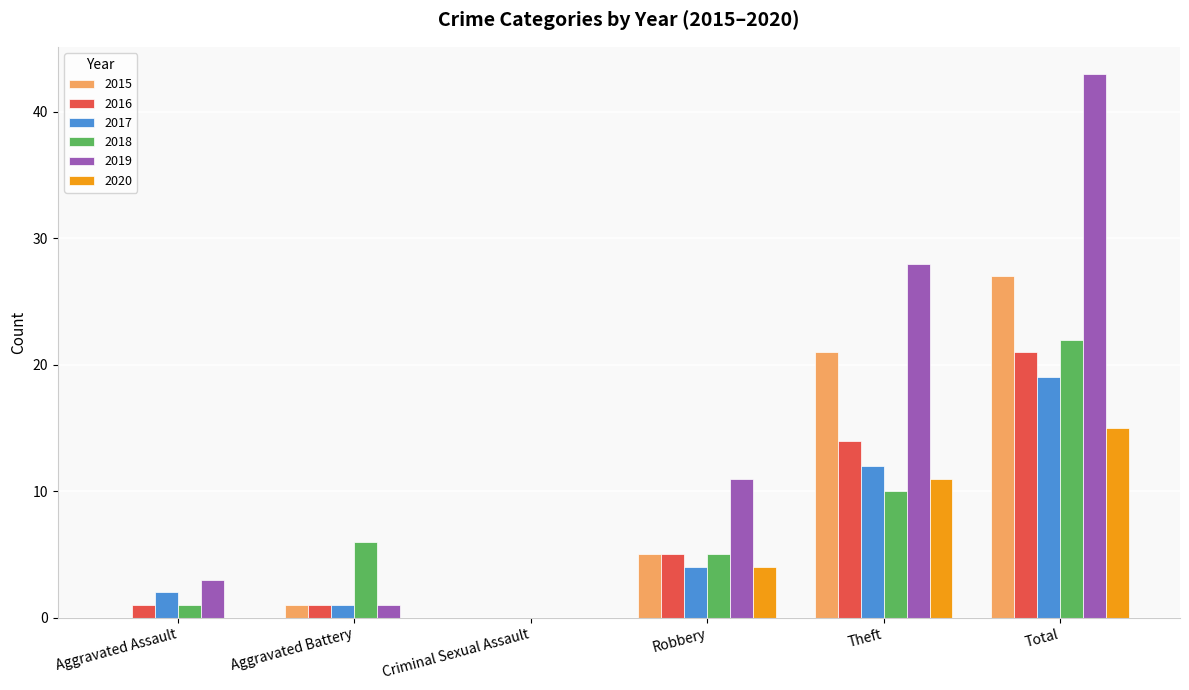

Which series changed the most between Aggravated Battery and Total?

2019